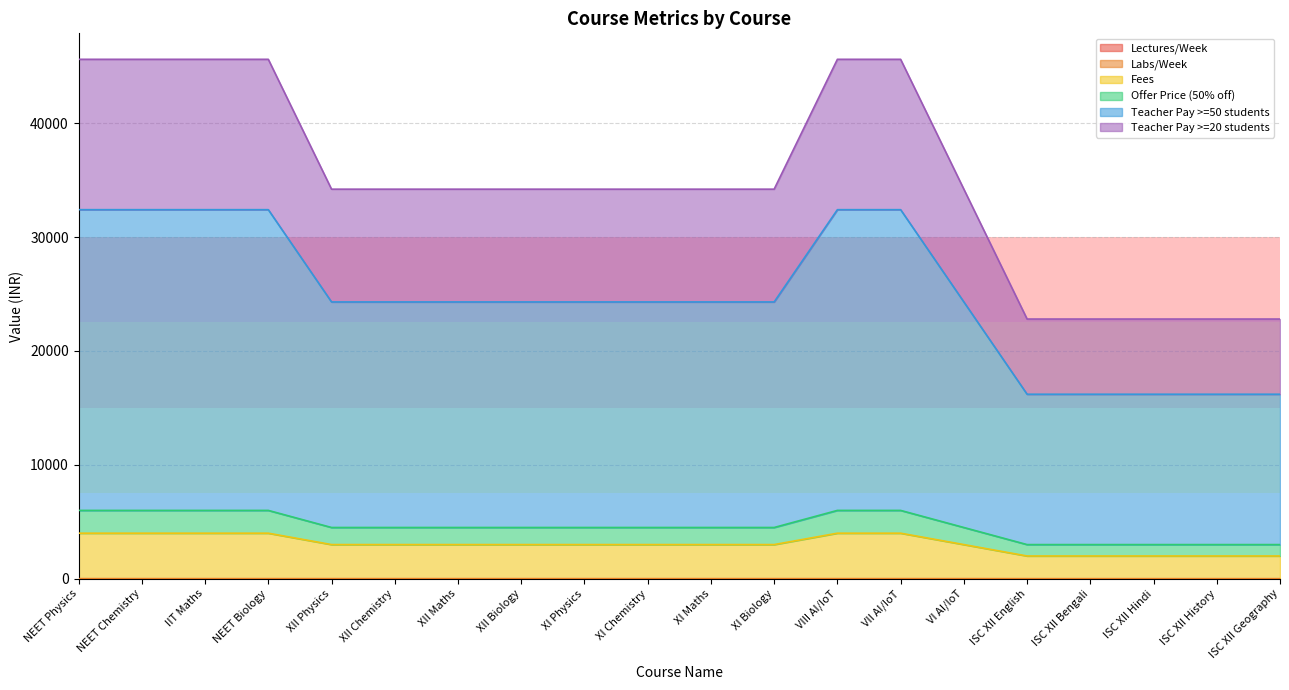

Does the chart display data point markers on the line(s)?

No